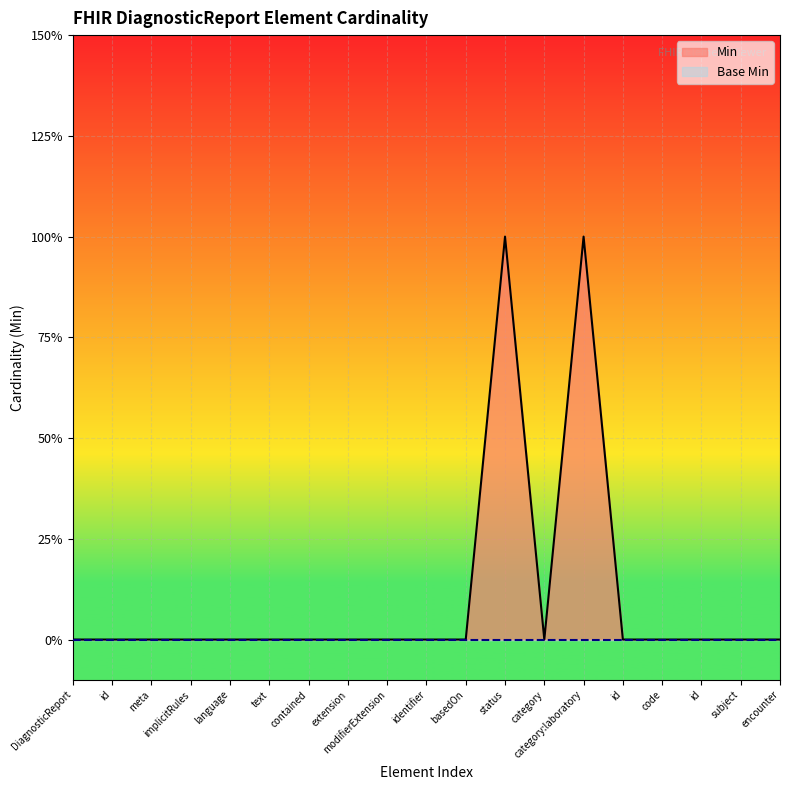

Does the chart display data point markers on the line(s)?

No